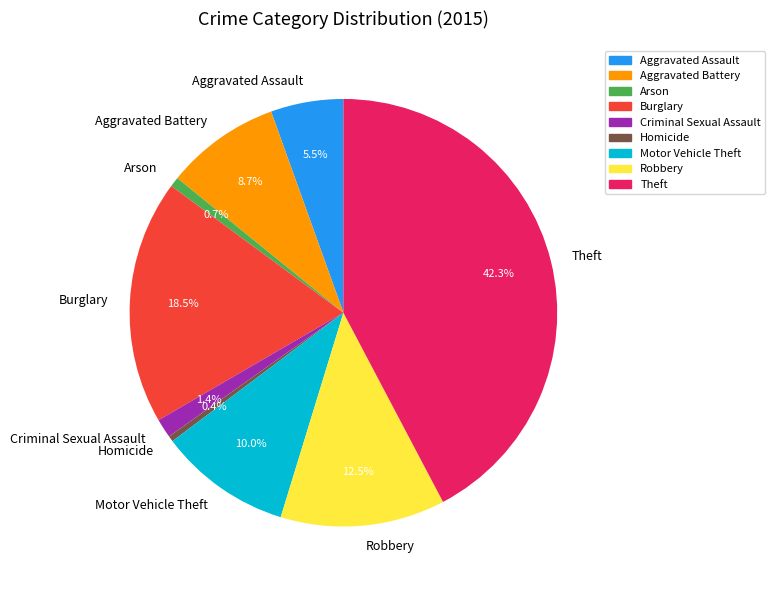

Does Arson represent more than half of the total?

No